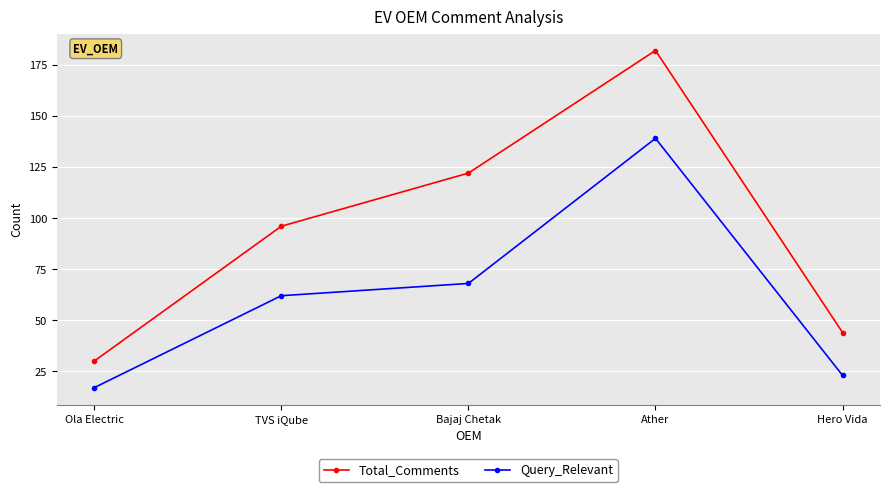

How many distinct data groups are displayed?

2